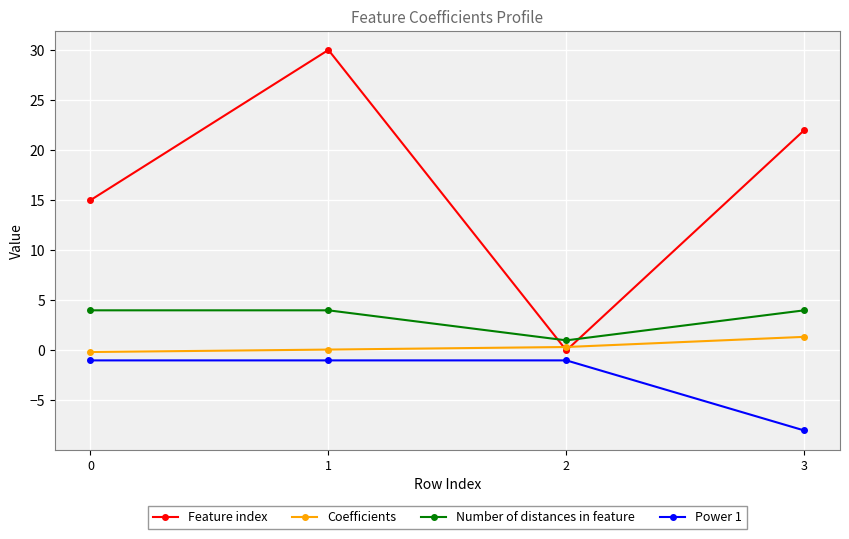

List the series in order of their peak value, lowest first.

Power 1, Coefficients, Number of distances in feature, Feature index